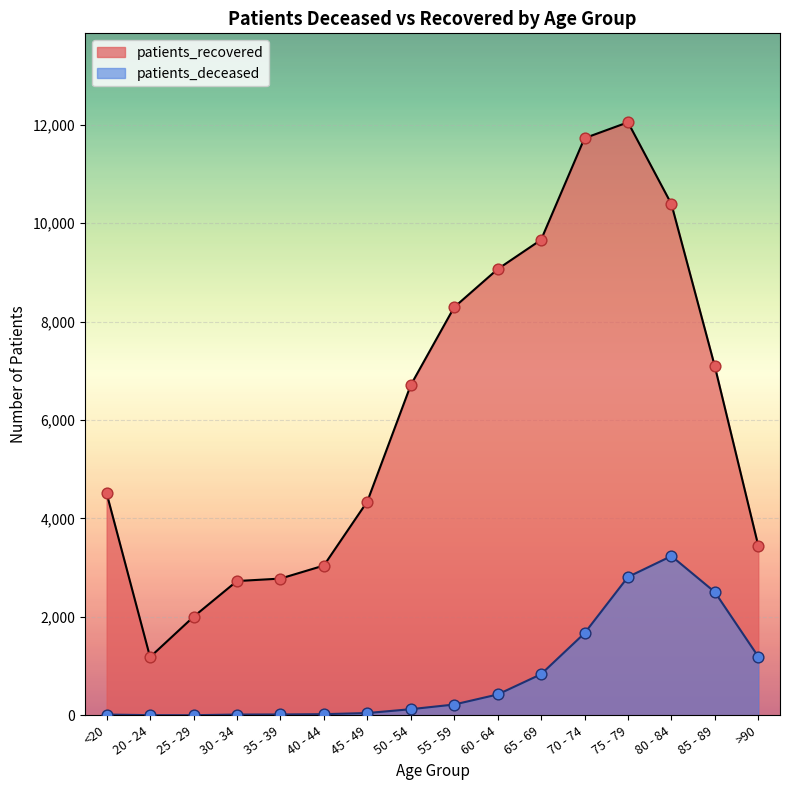

At which category is the sum across all series the highest?

75 - 79